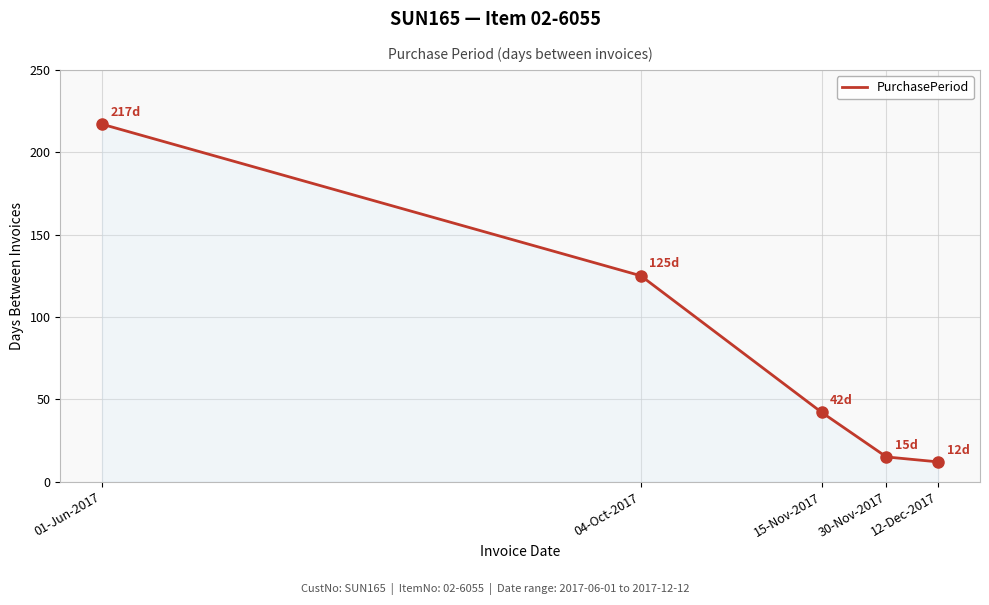

Rank the categories by value from lowest to highest.

12-Dec-2017, 30-Nov-2017, 15-Nov-2017, 04-Oct-2017, 01-Jun-2017